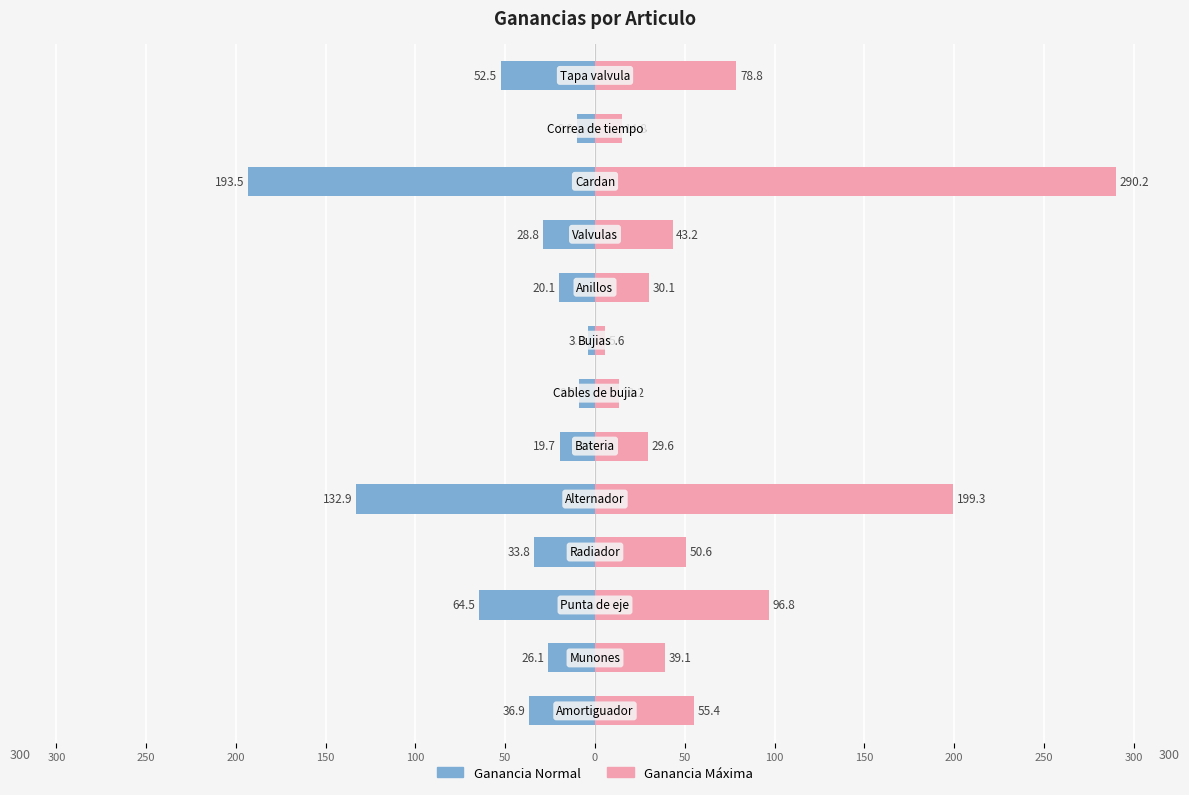

At 0, list the series in order from largest to smallest.

Ganancia Maxima, Ganancia Normal